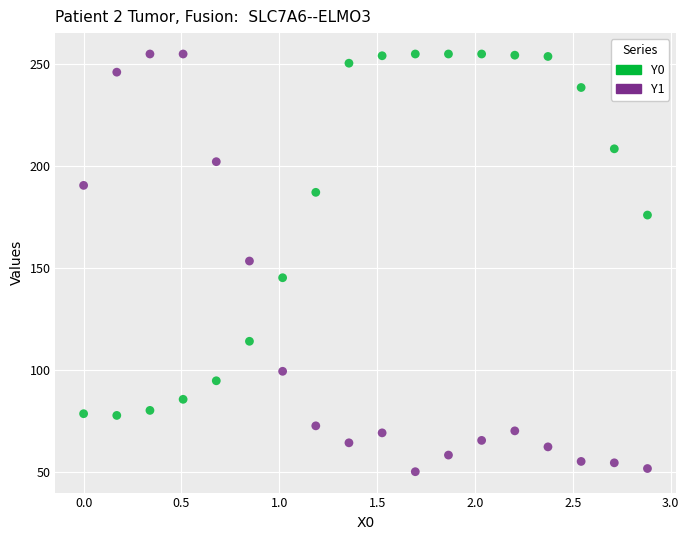

Across all data points, what is the range of X values (max minus min)?

2.9